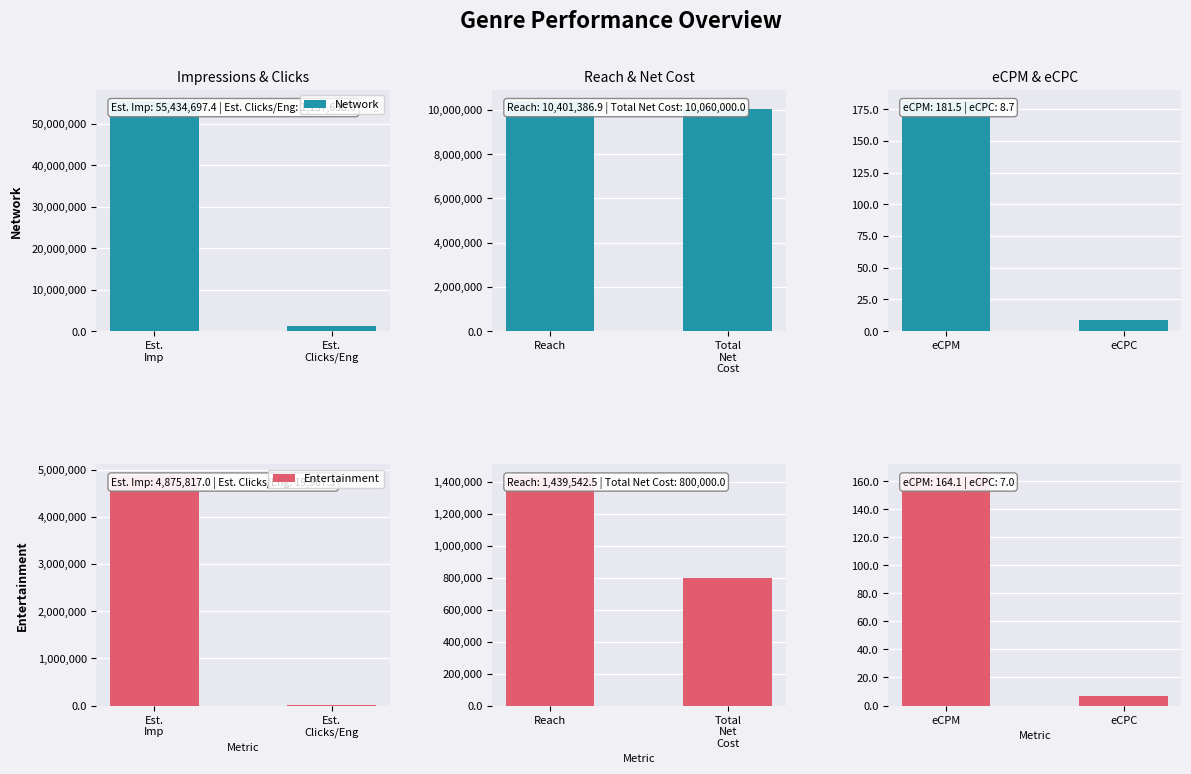

Which has a higher value, eCPM or eCPC?

eCPM